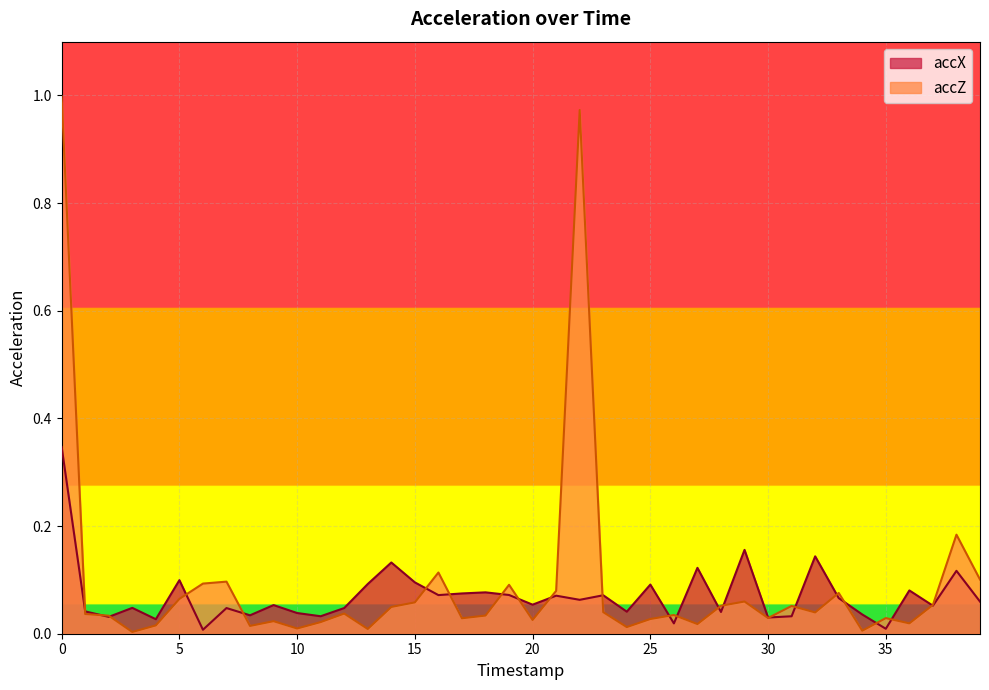

Between 16 and 7, which is larger?

16